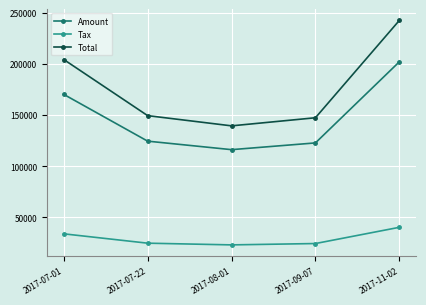

Rank the series at 2017-09-07 from lowest to highest value.

Tax, Amount, Total